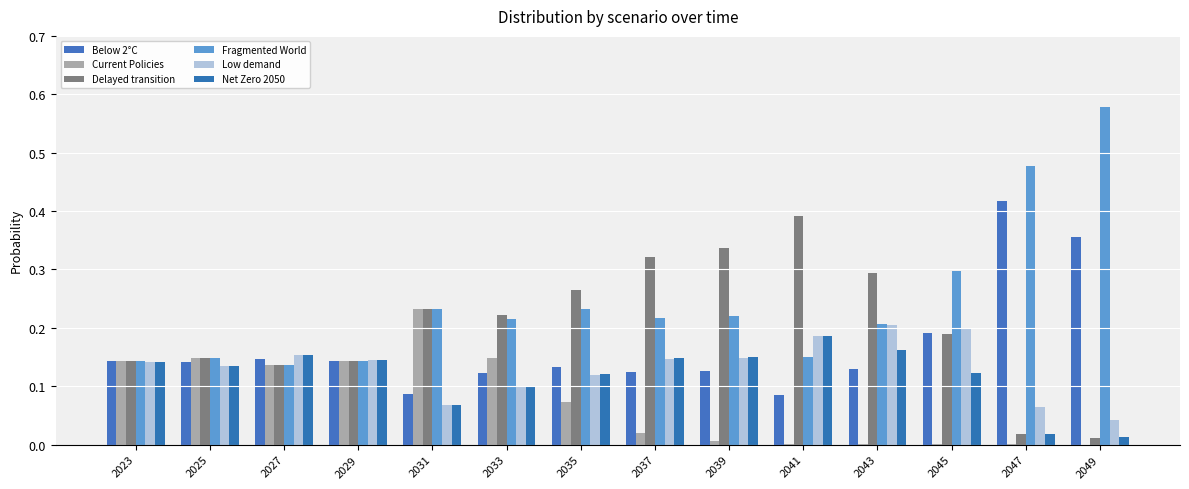

Does the chart contain stacked bars?

No